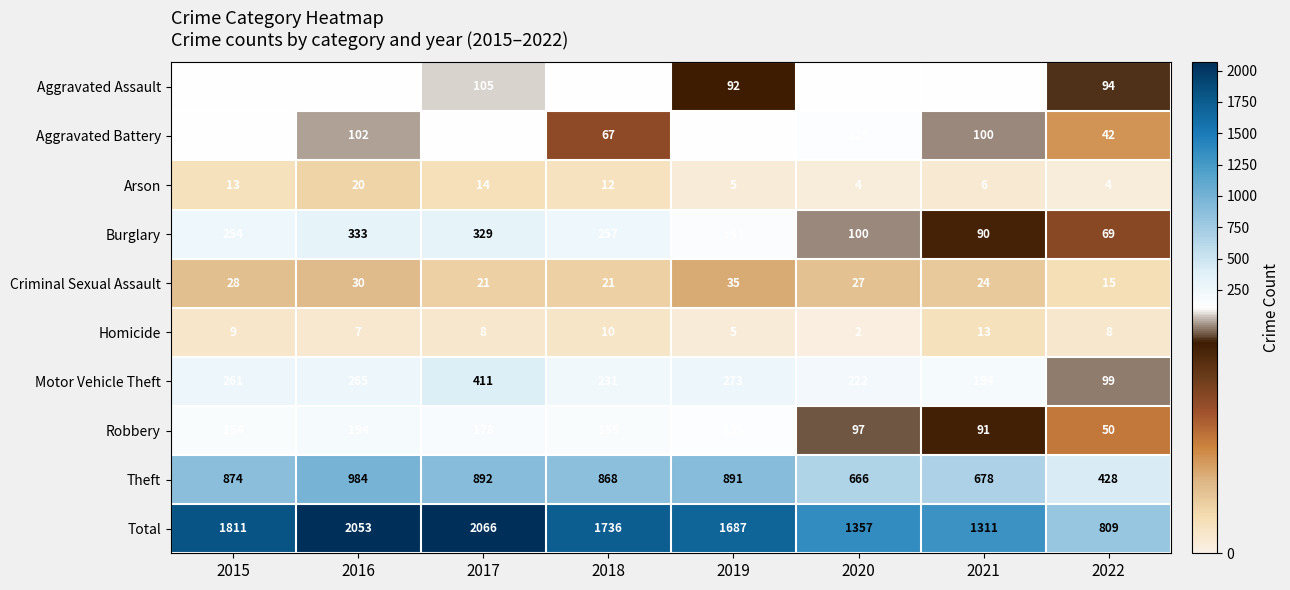

What is the difference between the Homicide values at 2015 and 2021?

4